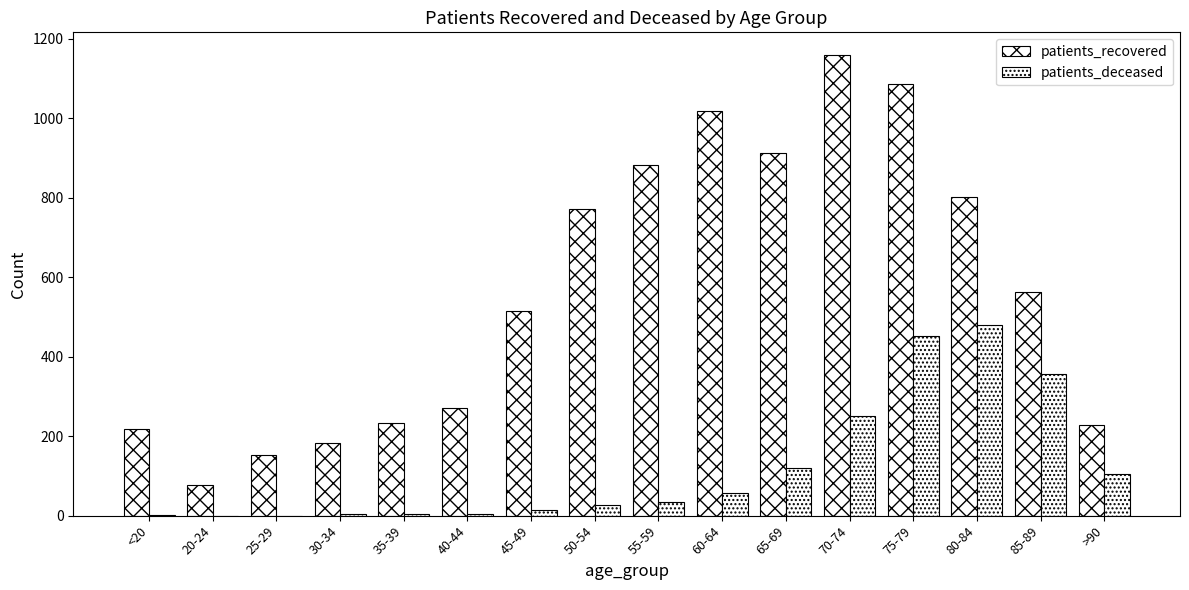

List the series in order of their overall mean, lowest first.

patients_deceased, patients_recovered